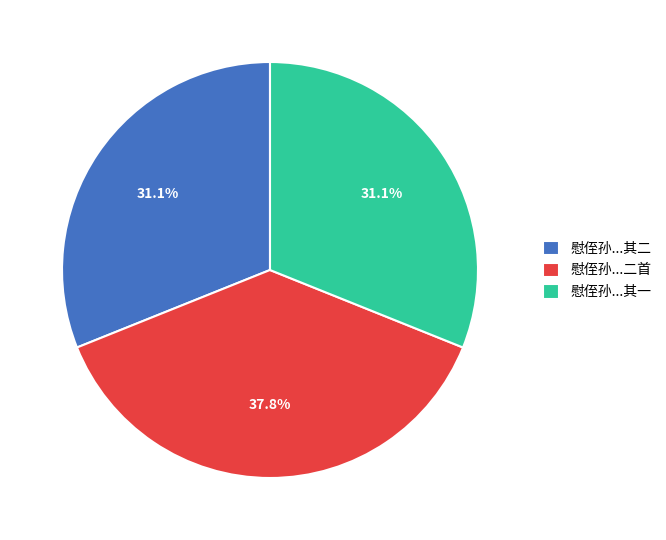

Does 慰侄孙...其二 account for over 50% of the chart?

No